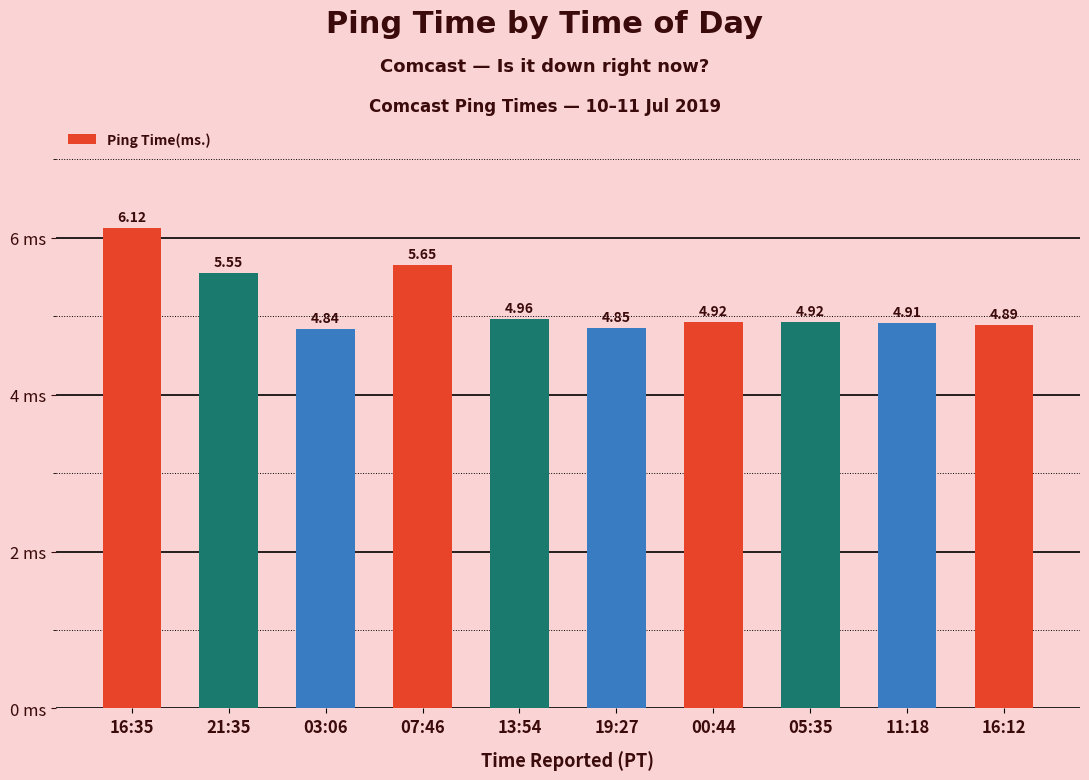

Approximately how many times larger is the value at 11:18 compared to 00:44?

1.0